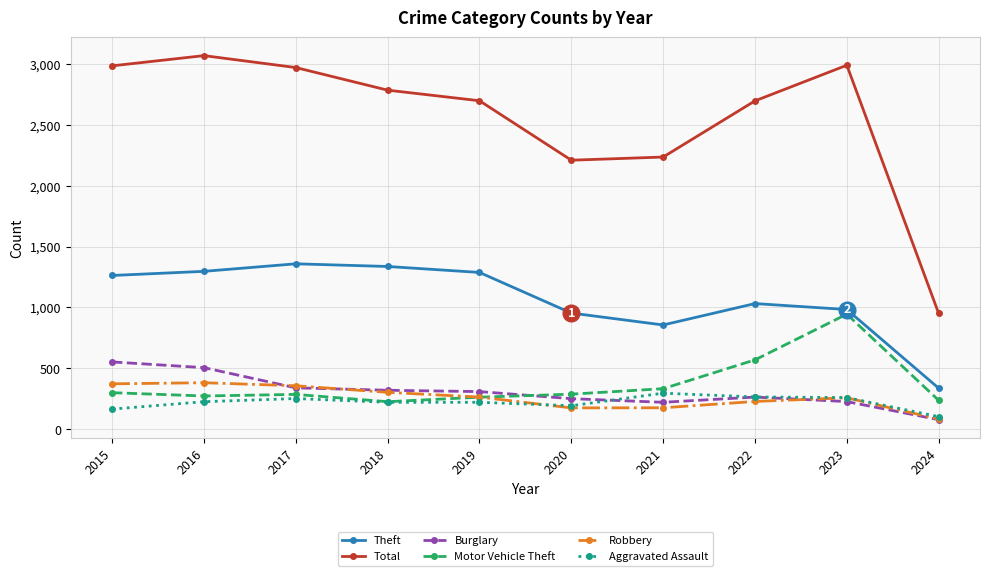

True or false: Aggravated Assault has more than 0 points higher than both neighbors.

True